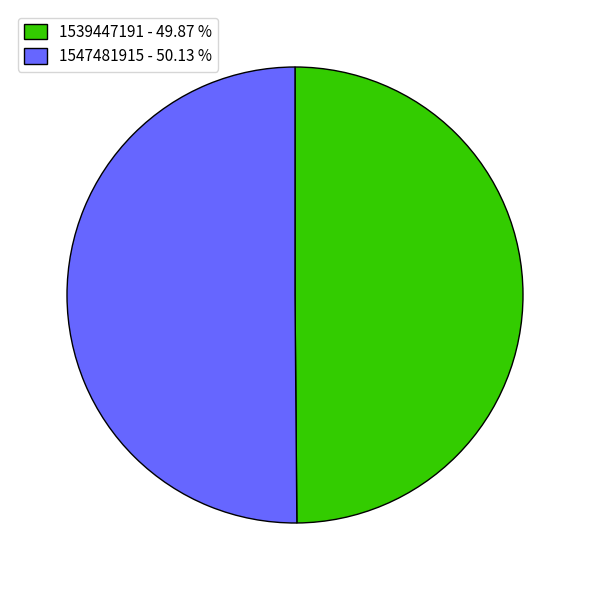

What is the ratio of the value at 1547481915 - 50.13 % to the value at 1539447191 - 49.87 %?

1.0